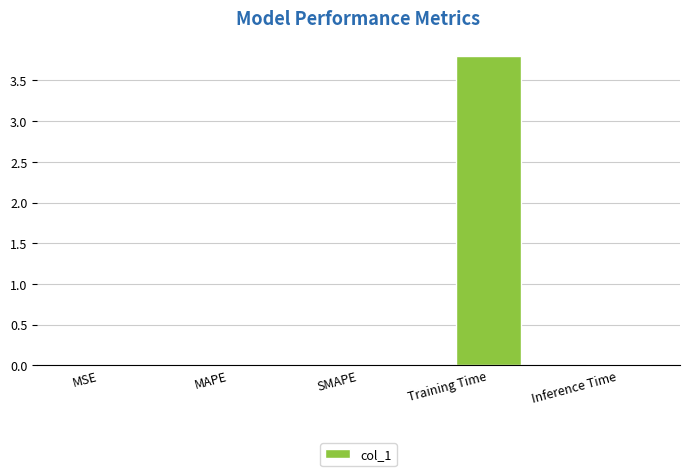

At which category does the chart reach its peak across all series?

Training Time